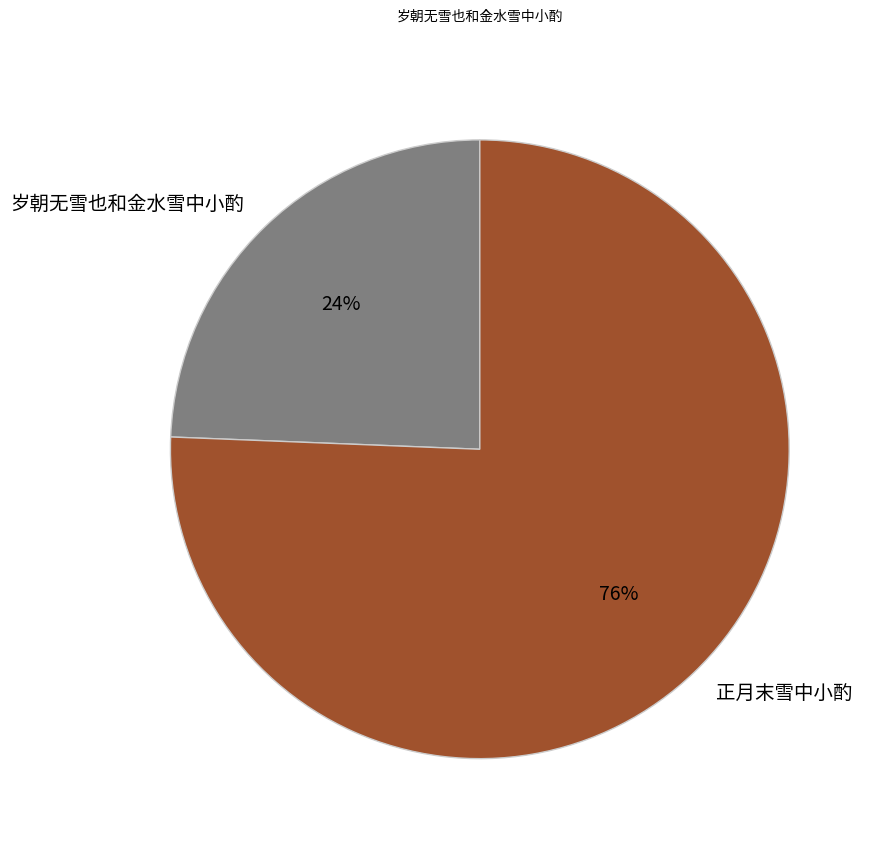

Do 岁朝无雪也和金水雪中小酌 and 正月末雪中小酌 together represent more than half of the pie?

Yes